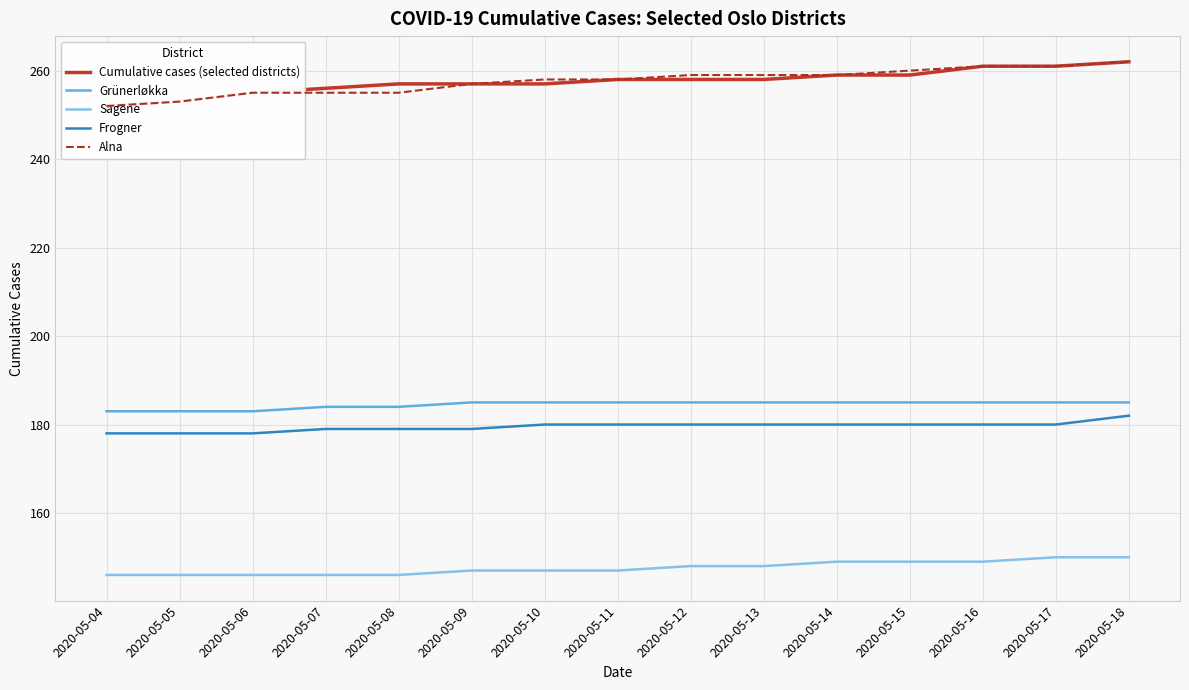

Count the Grünerløkka values in the range 184 to 185.

12